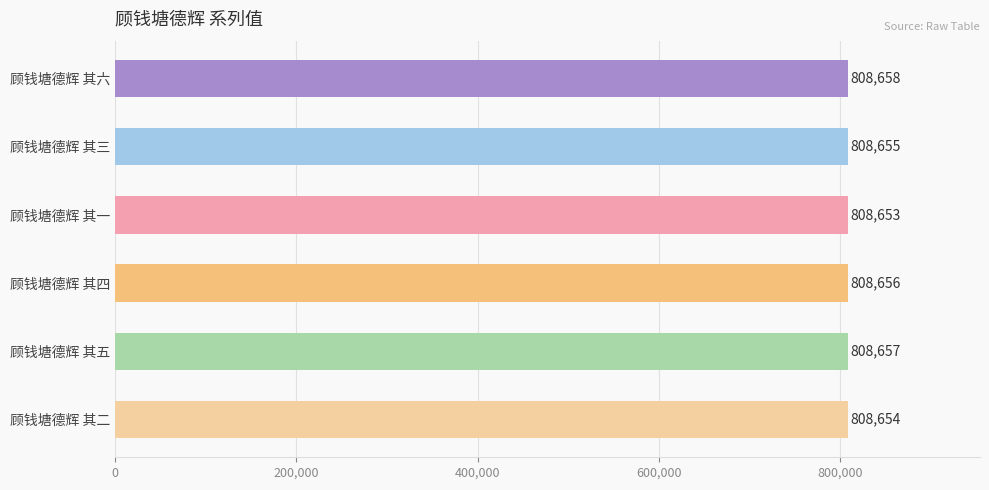

Which category has the lowest value across all series?

顾钱塘德辉 其一